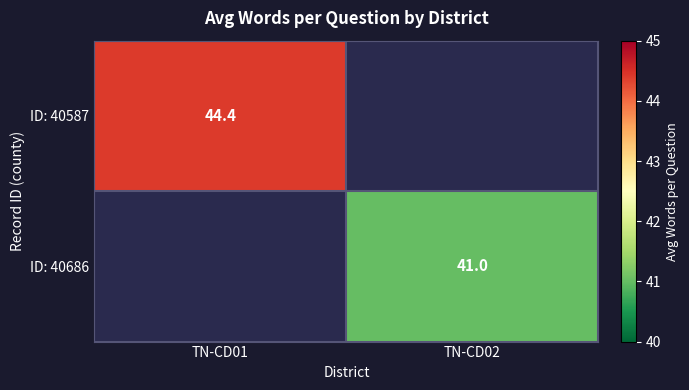

The ID: 40587 series shows 44.4 at TN-CD01. True or false?

True